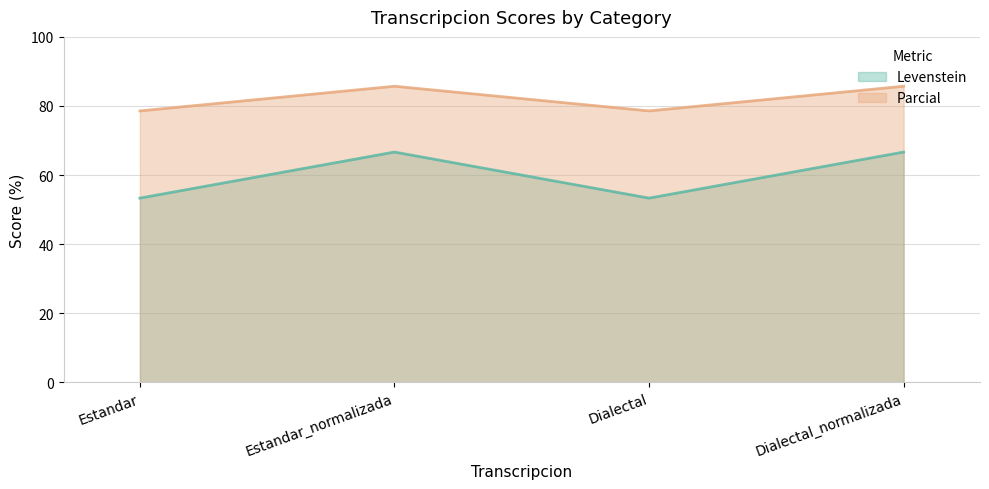

List the series in order of their peak value, highest first.

Parcial, Levenstein